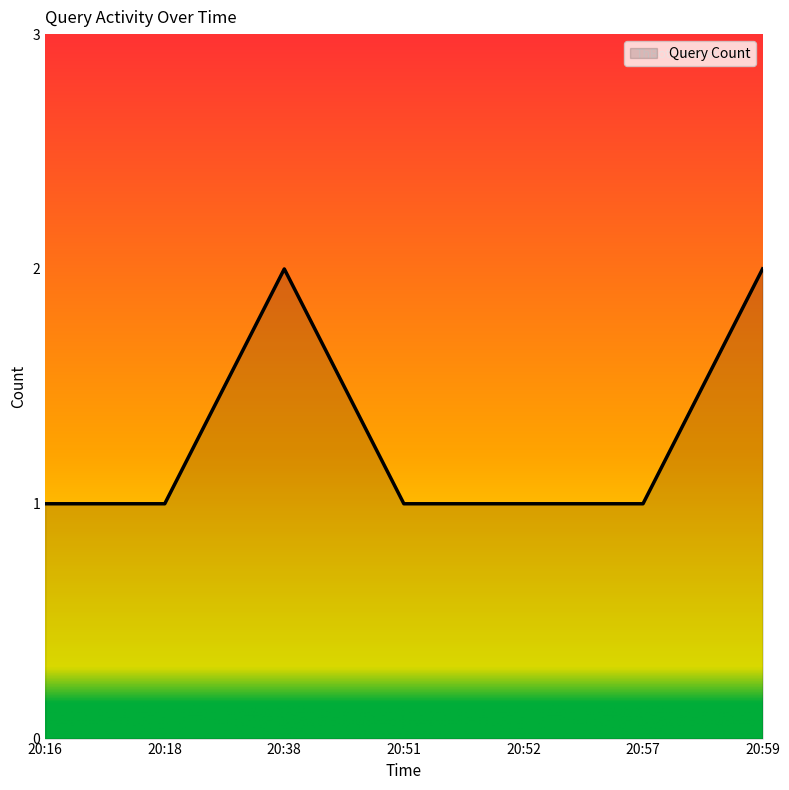

Reading left to right, transcribe all the data shown in this chart.

1	1	2	1	1	1	2